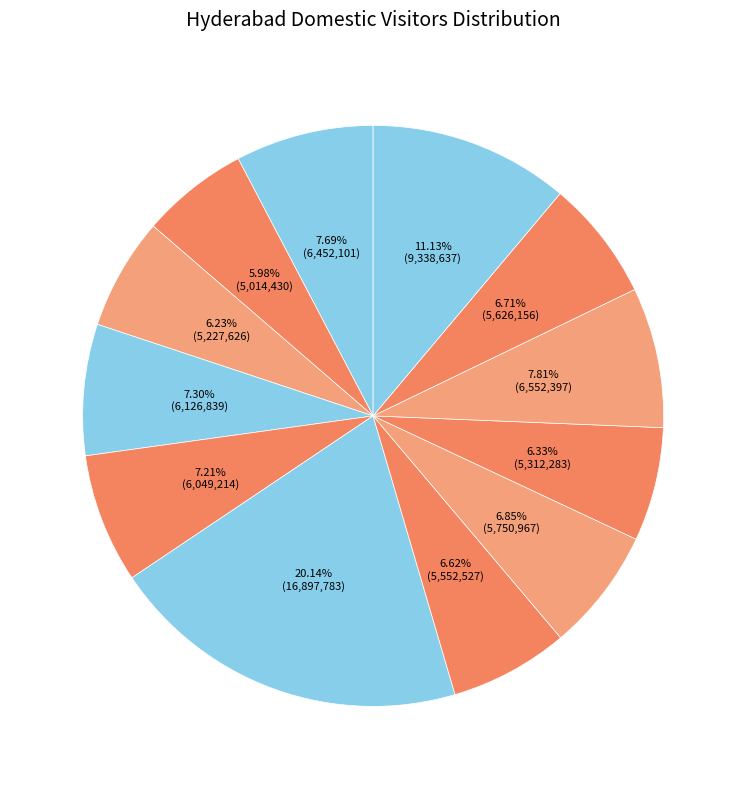

How many segments does this pie chart have?

12